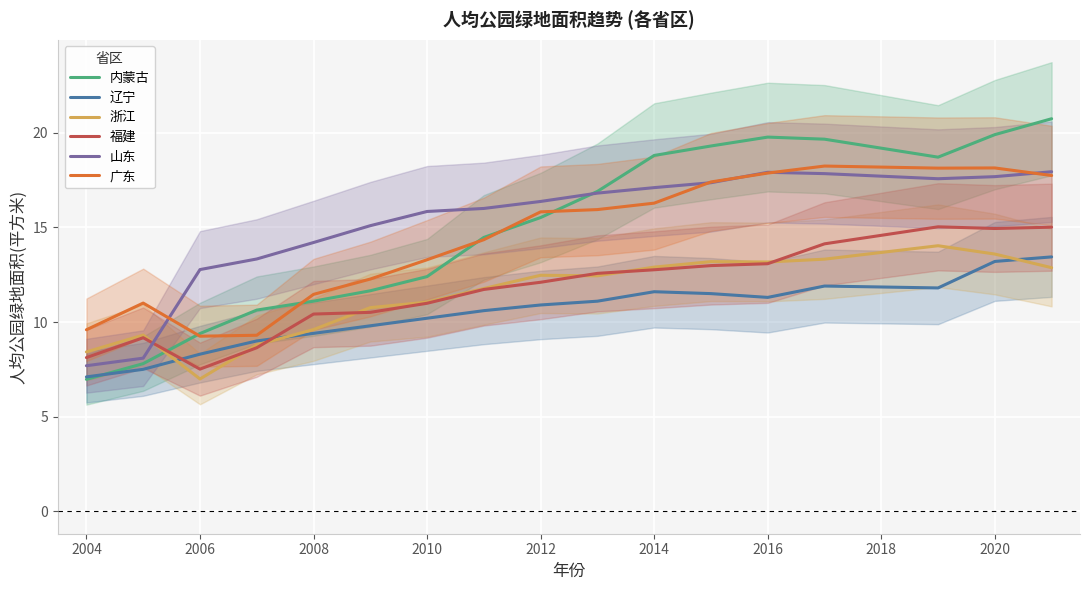

At which category does 福建 reach its first local valley?

2006